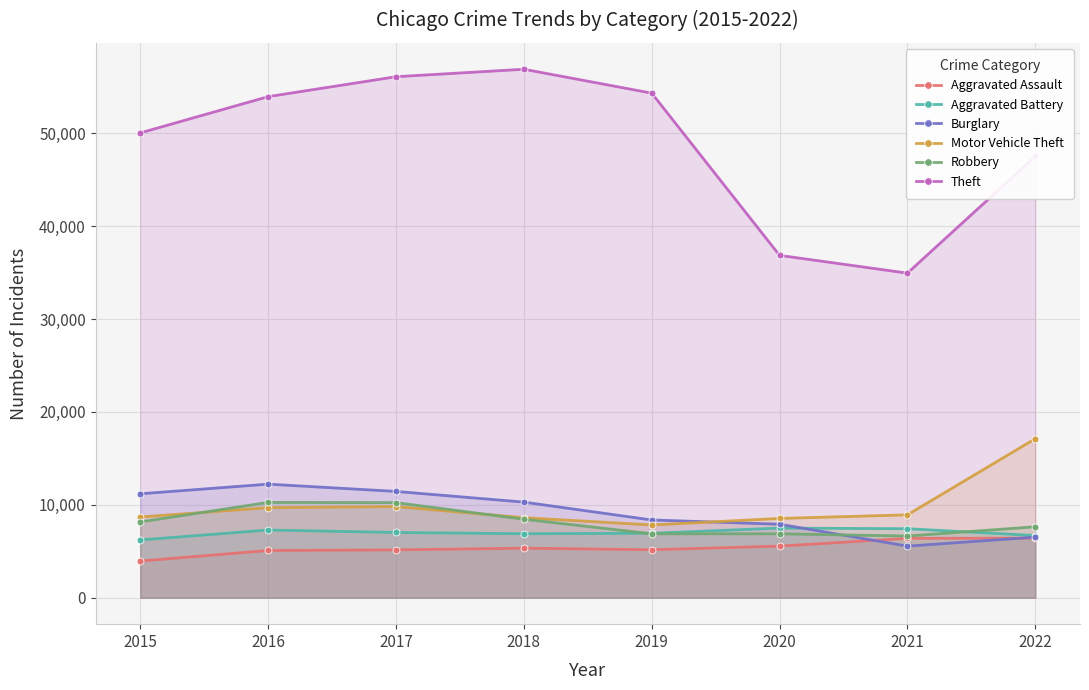

What is the value of the Robbery point at the 3rd from the left?

10238